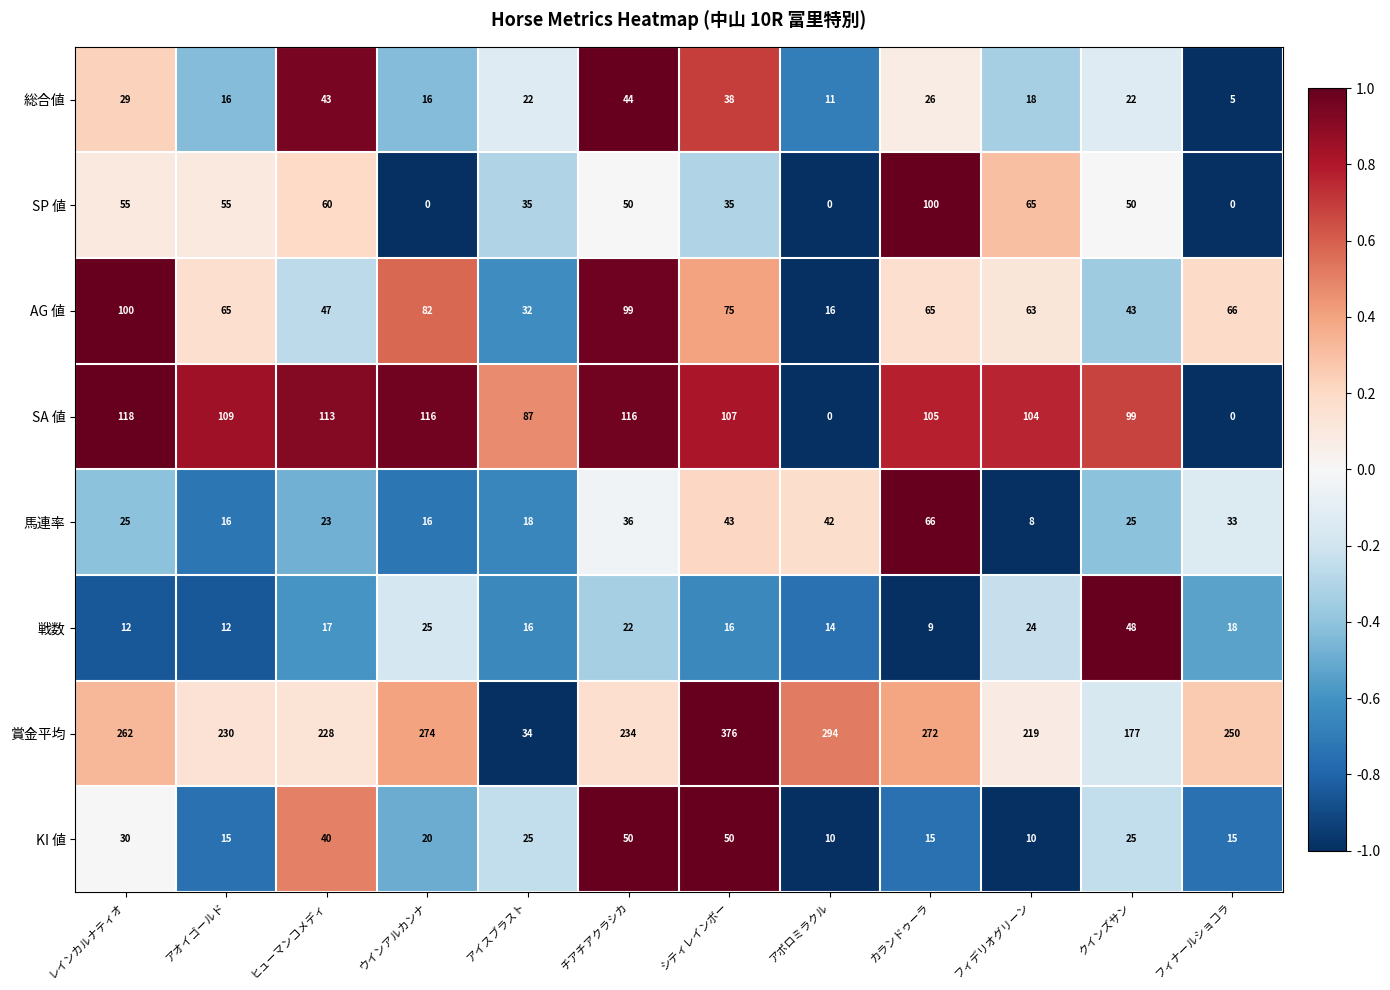

What is the lowest value of the 賞金平均 series?

34